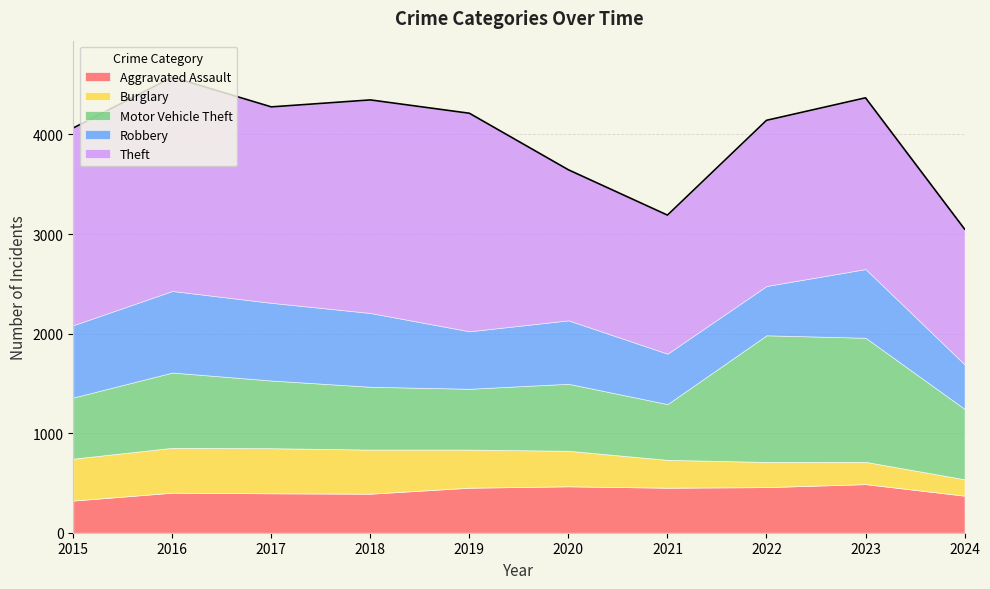

Rank the series at 2019 from highest to lowest value.

Theft, Motor Vehicle Theft, Robbery, Aggravated Assault, Burglary